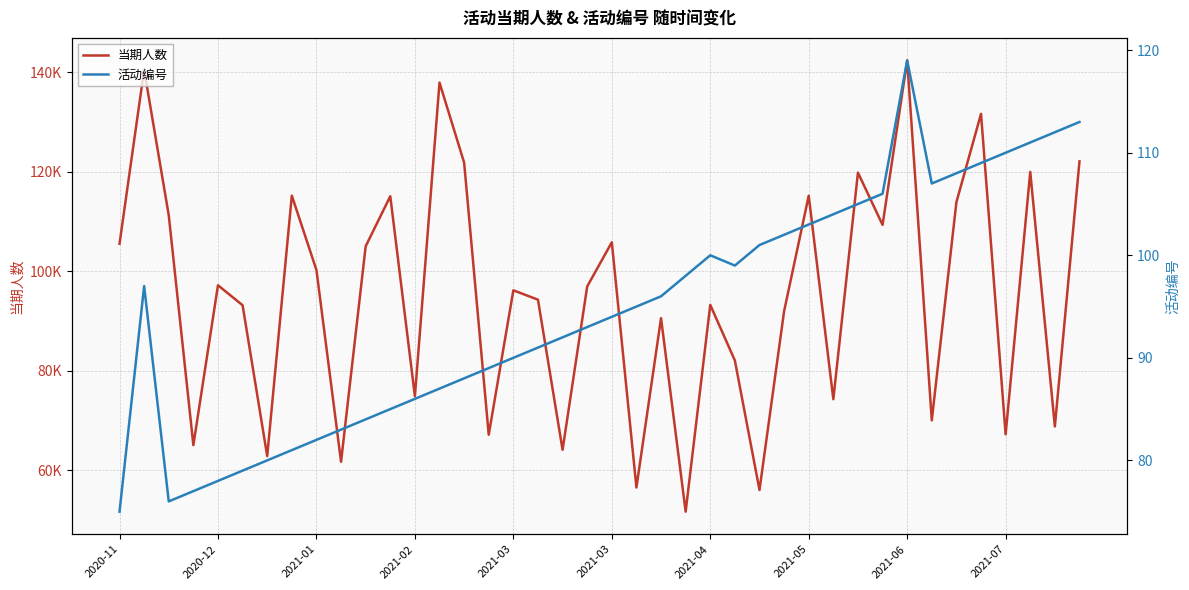

Which category has the highest value in the 当期人数 series?

2021-06